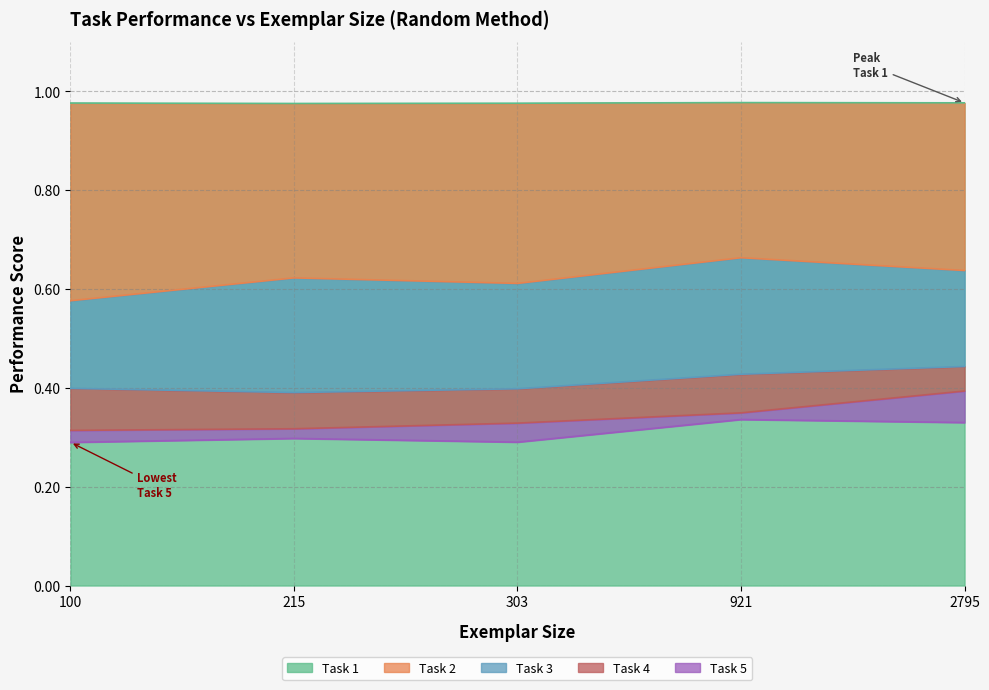

The Task 5 series shows 0.3 at 921. True or false?

True